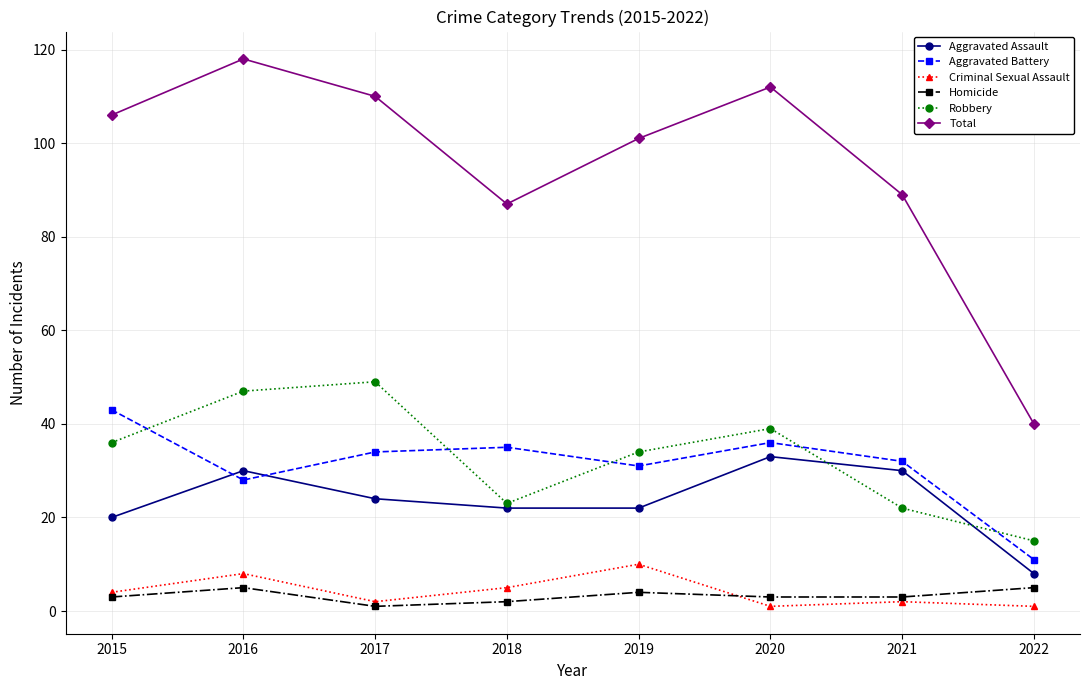

Which label corresponds to the largest value in the chart?

2016